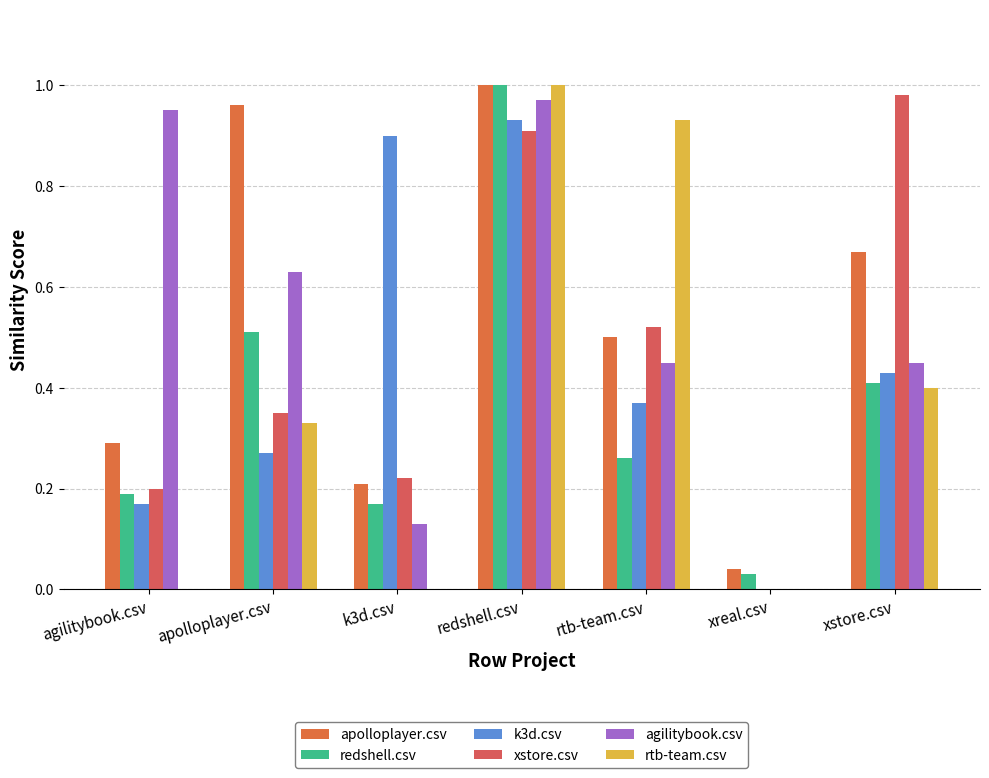

Which category has the highest value in the xstore.csv series?

xstore.csv